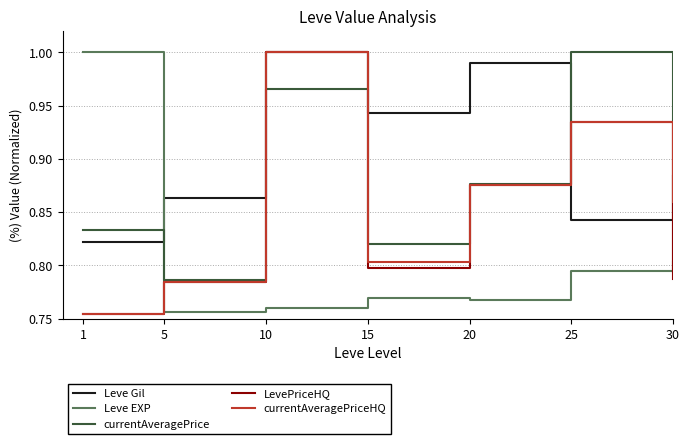

Is it true that currentAveragePrice equals 0.3 at 15?

False